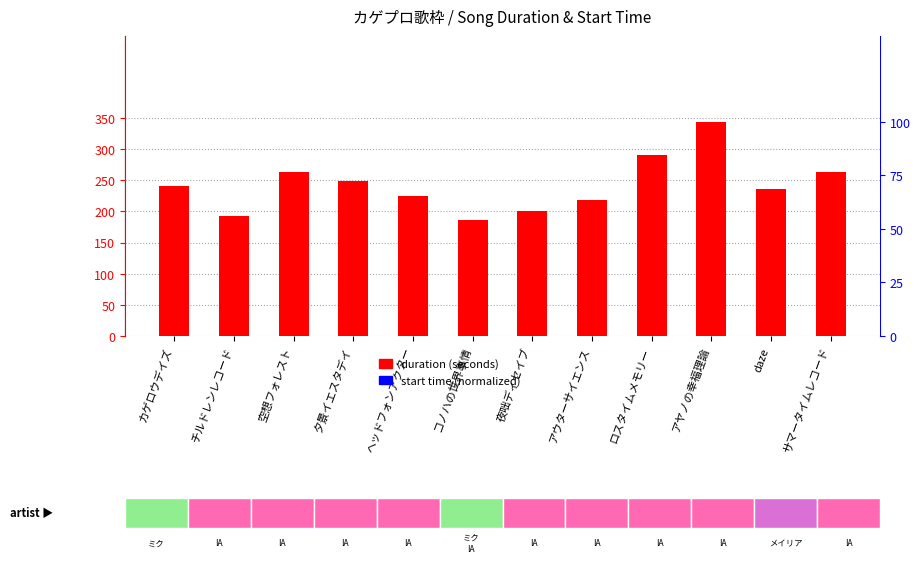

What is the total value across all series at ロスタイムメモリー?

290.7